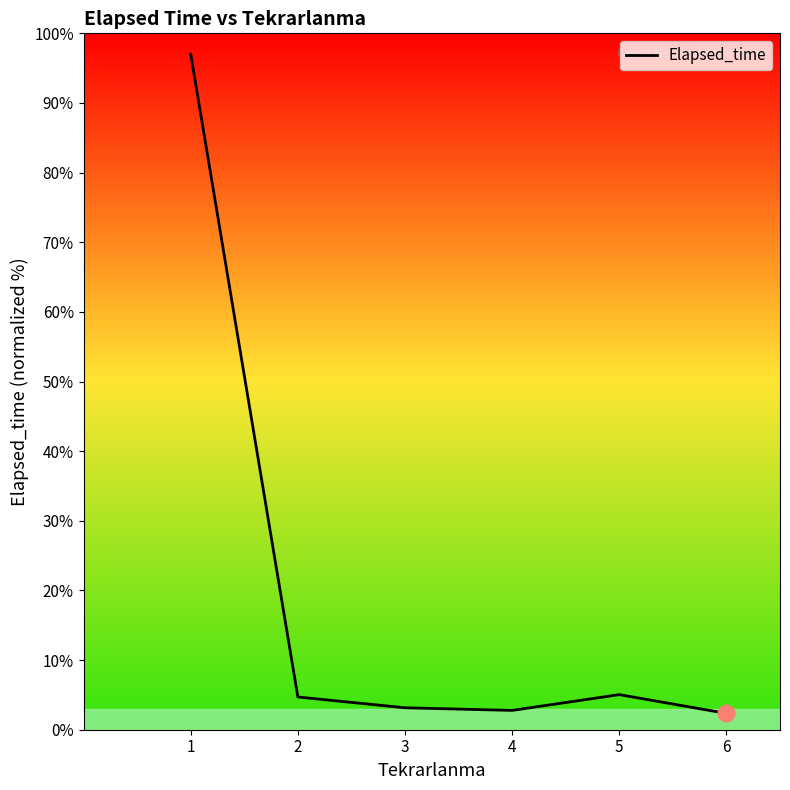

What is the difference between the maximum and minimum values?

94.7